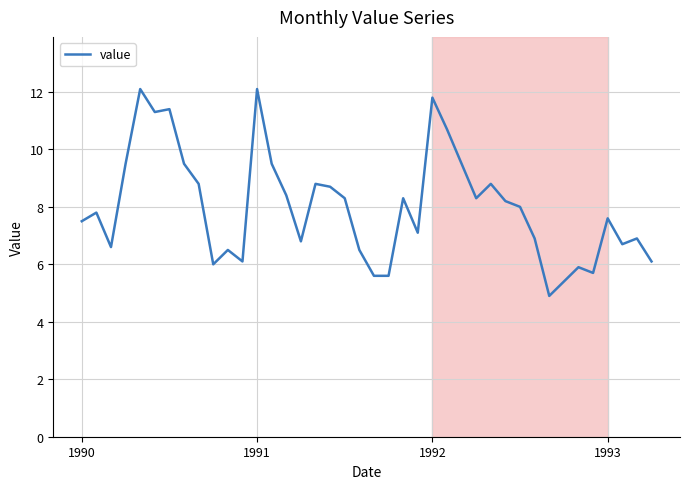

What is the maximum value shown in the chart?

12.1